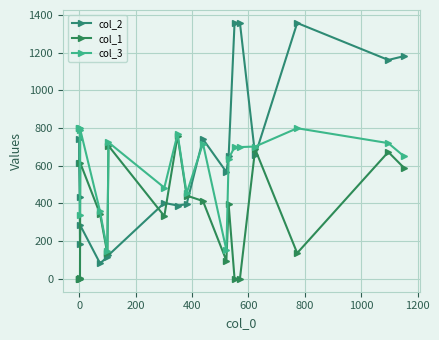

How many data points in col_1 are less than 345?

10